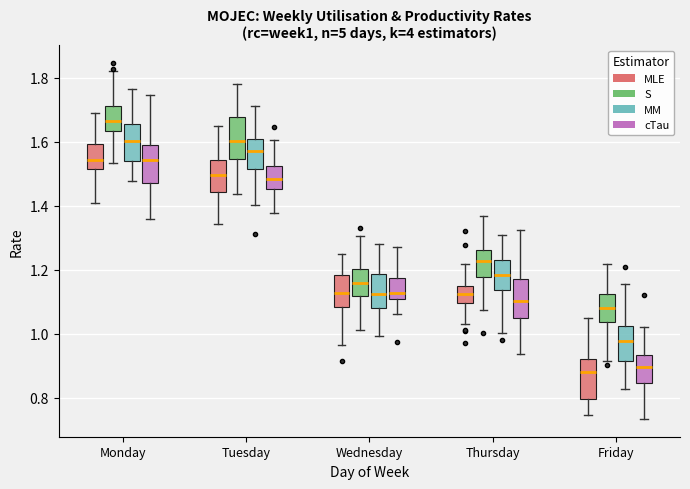

Where does the lower whisker of the box for Monday (MM) end on the y-axis? The values are not printed on the chart, so give them approximately, as read against the axis.

1.48